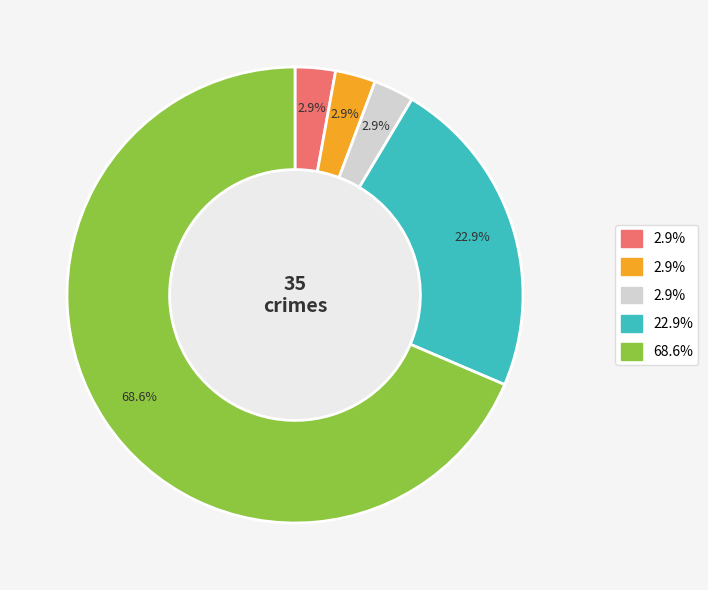

Is there any slice that represents more than half of the pie?

Yes